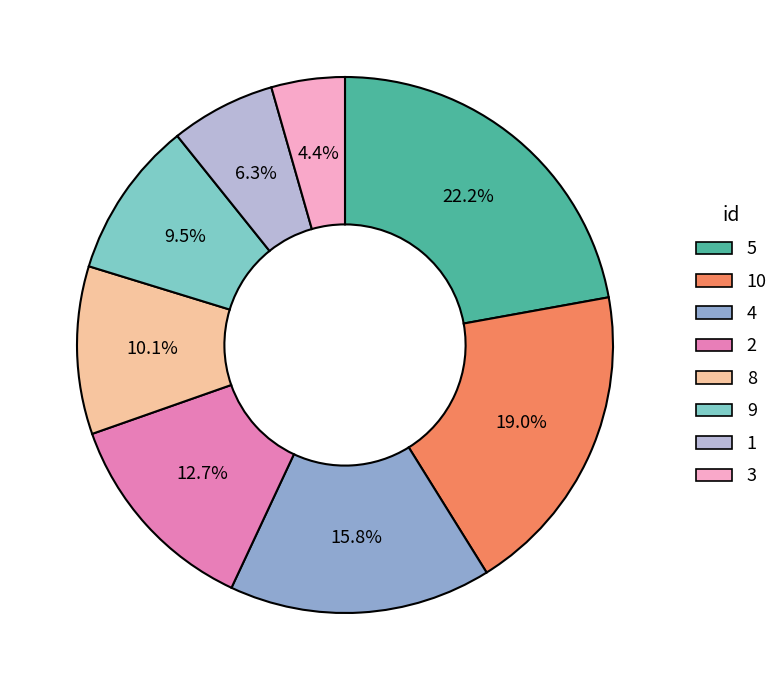

Is it true that 1 is 6% of the pie?

True